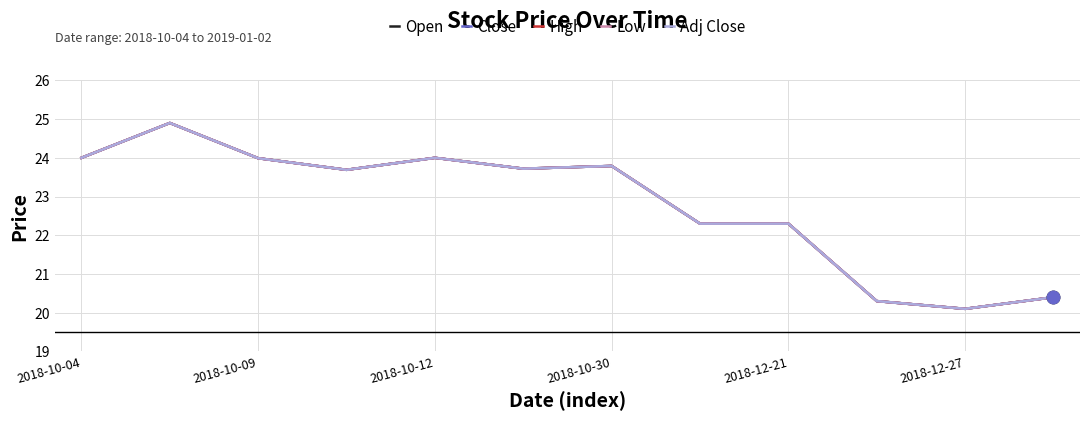

Does the chart display data point markers on the line(s)?

No